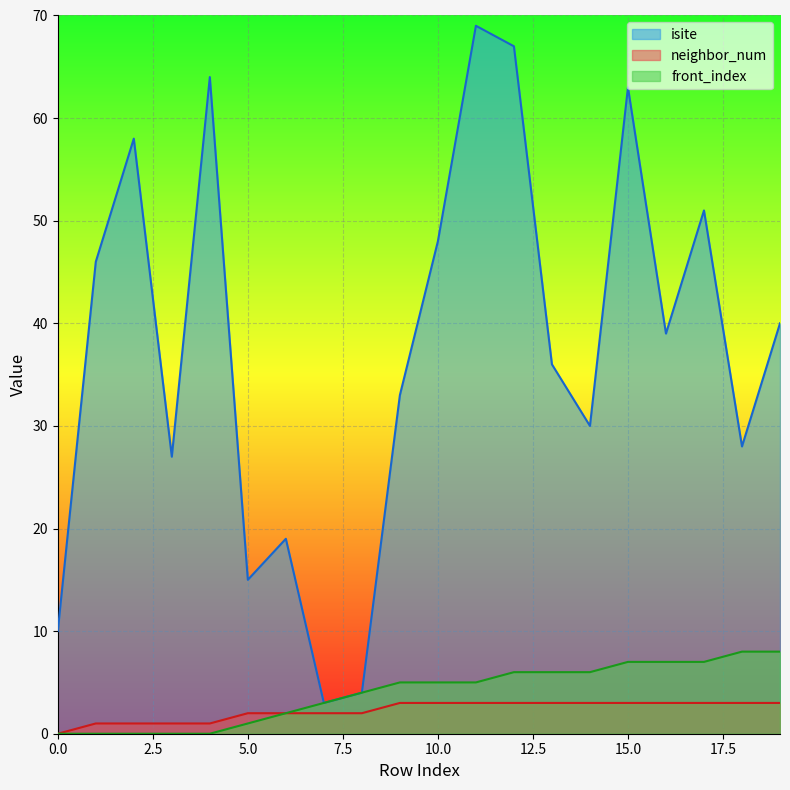

How many lines are shown in the chart?

3